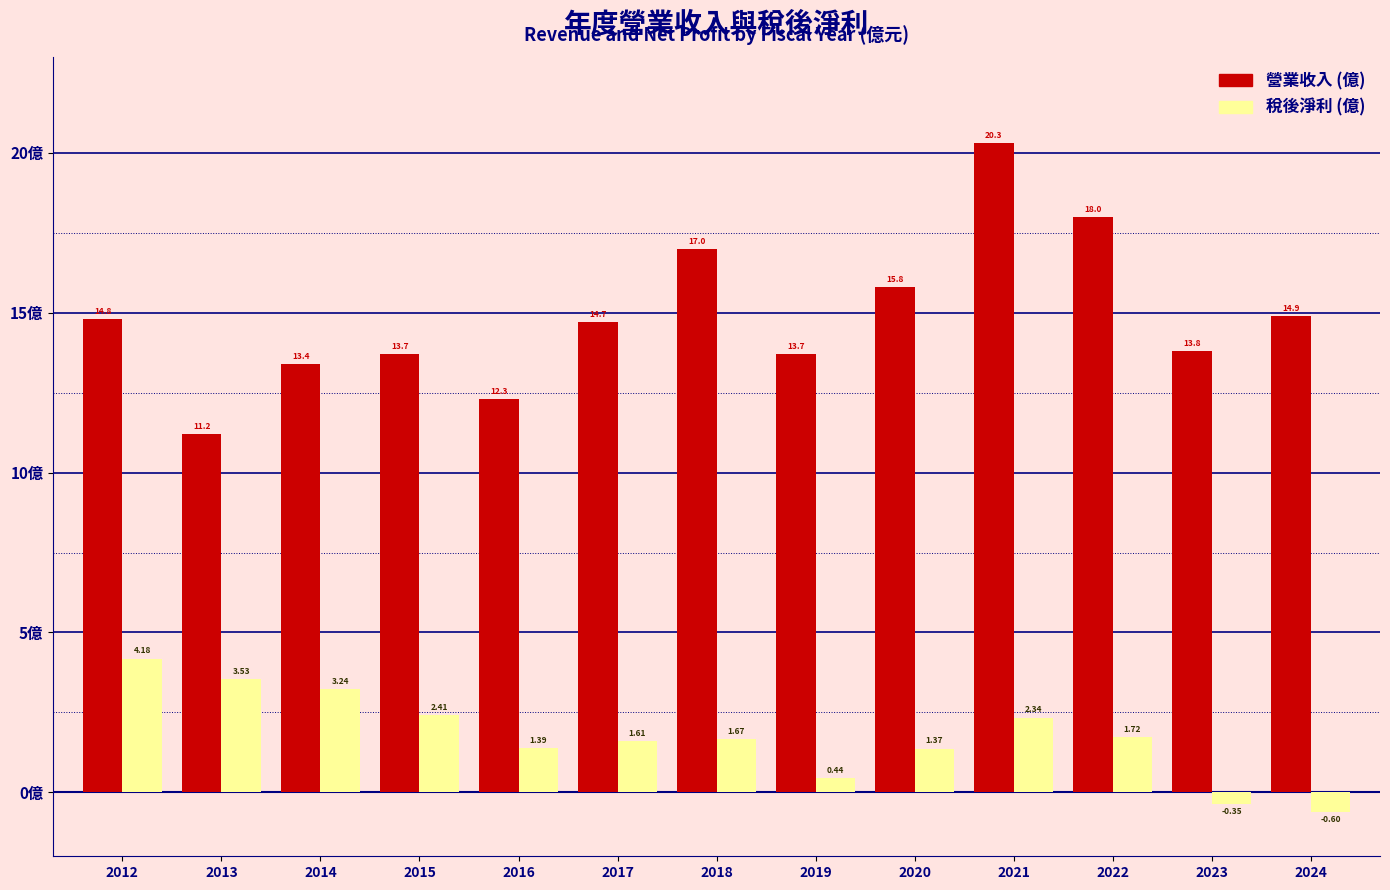

How many groups of bars are there?

13